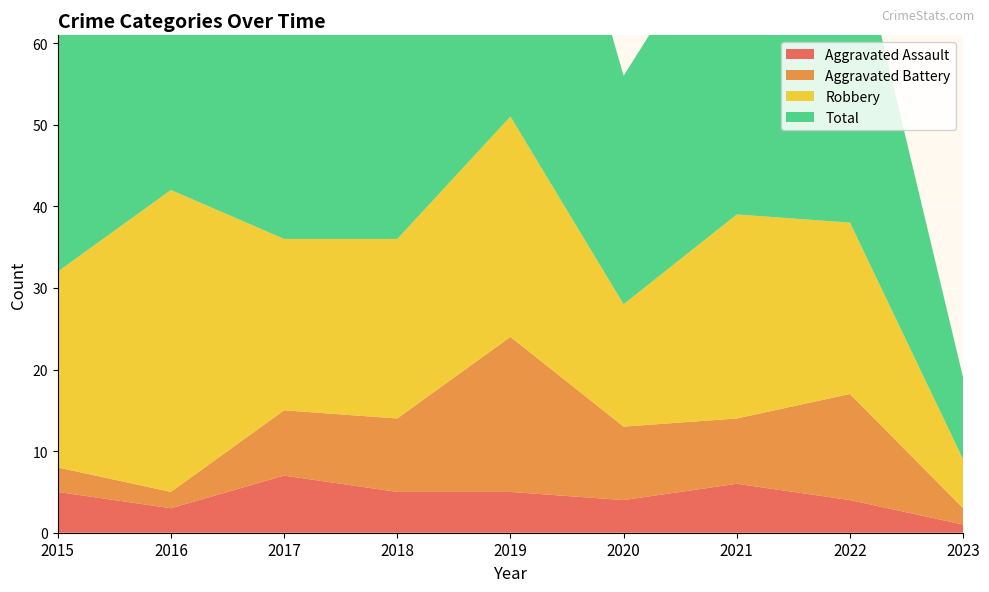

Reading left to right, extract all data points from this chart.

Aggravated Assault: 5	3	7	5	5	4	6	4	1
Aggravated Battery: 3	2	8	9	19	9	8	13	2
Robbery: 24	37	21	22	27	15	25	21	6
Total: 32	42	36	38	53	28	39	39	10